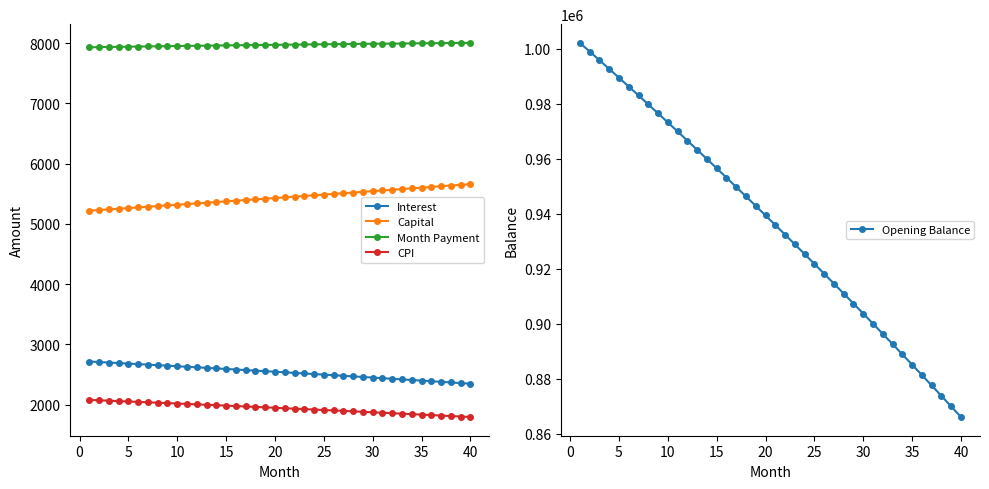

True or false: Month Payment and Interest cross at least once.

False